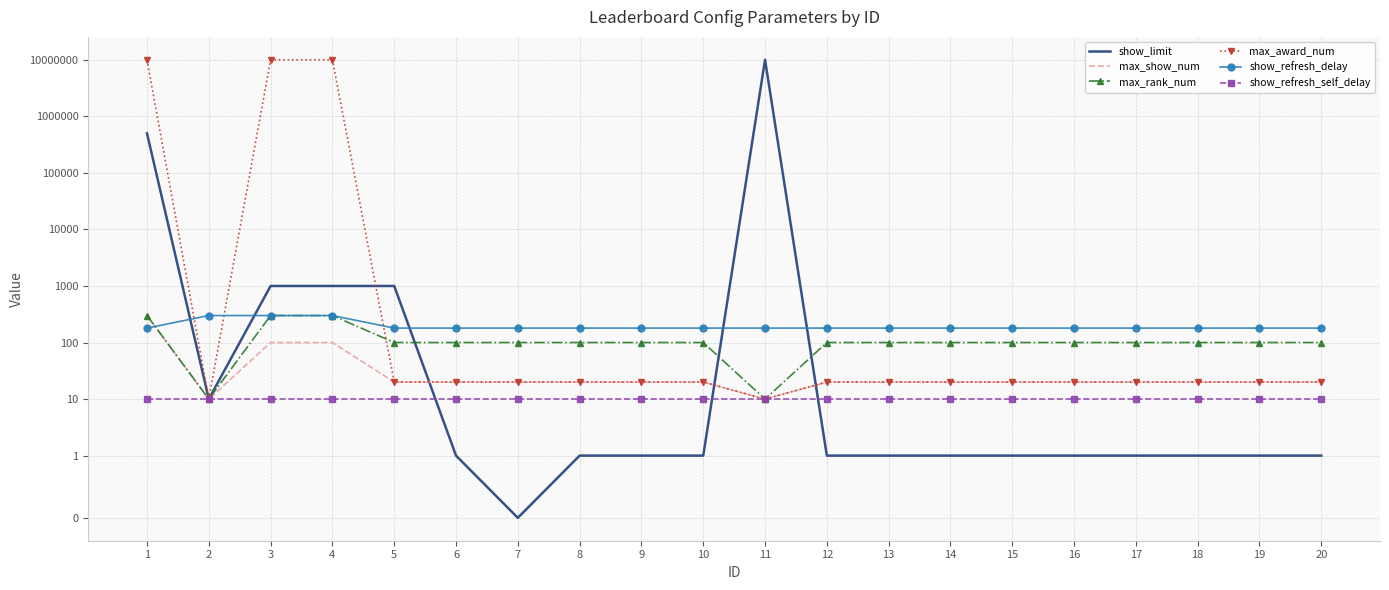

True or false: max_award_num and max_show_num intersect in this chart.

False